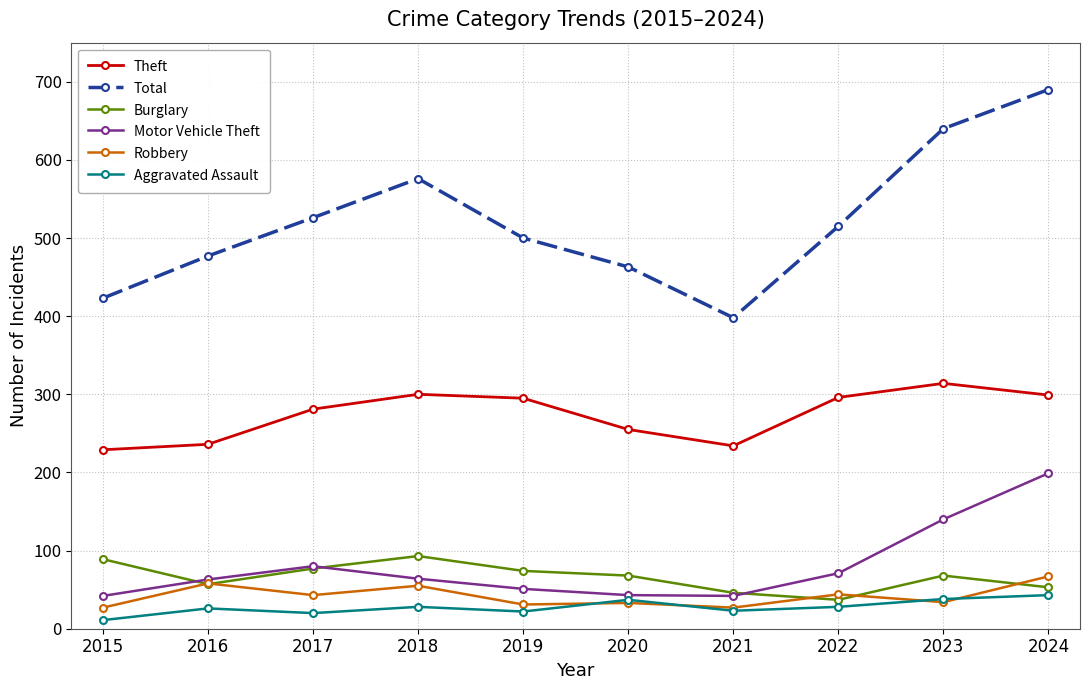

Count the number of data series in this chart.

6